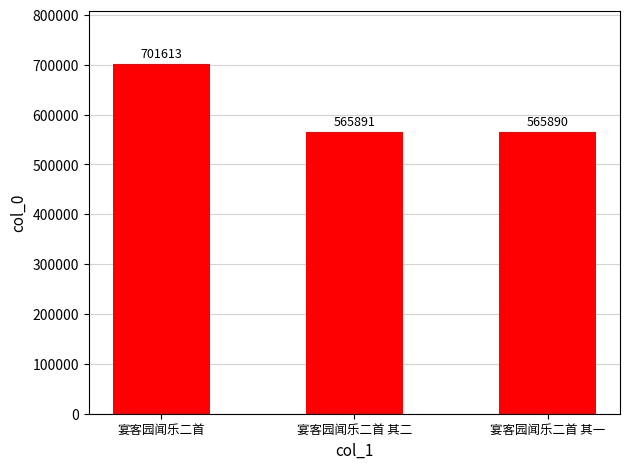

The chart shows a value of 701613 at 宴客园闻乐二首. True or false?

True